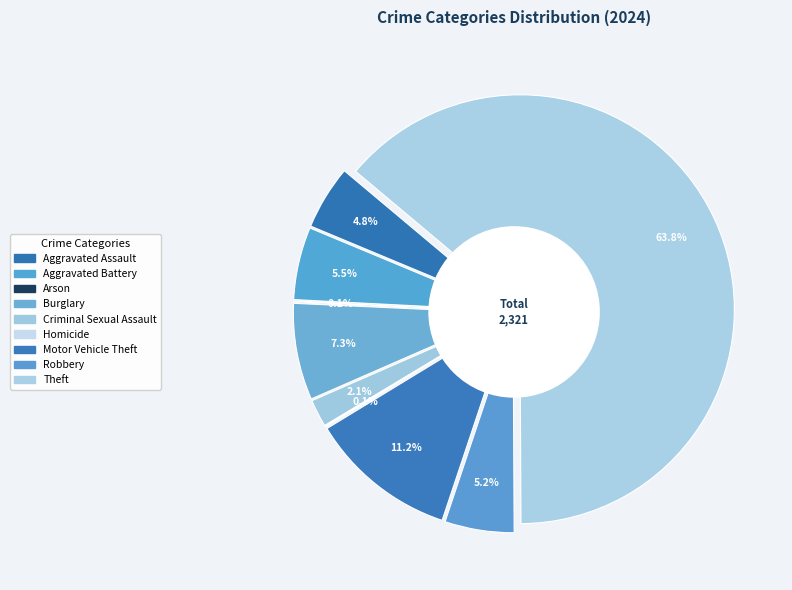

Which category has the smallest portion of the pie?

Arson